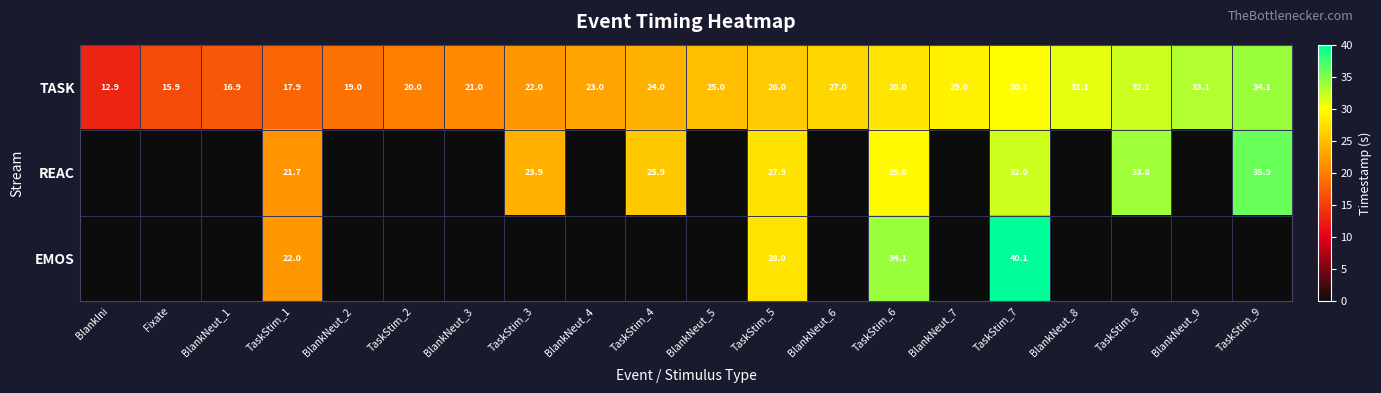

What is the total value across all series at TaskStim_7?

102.2